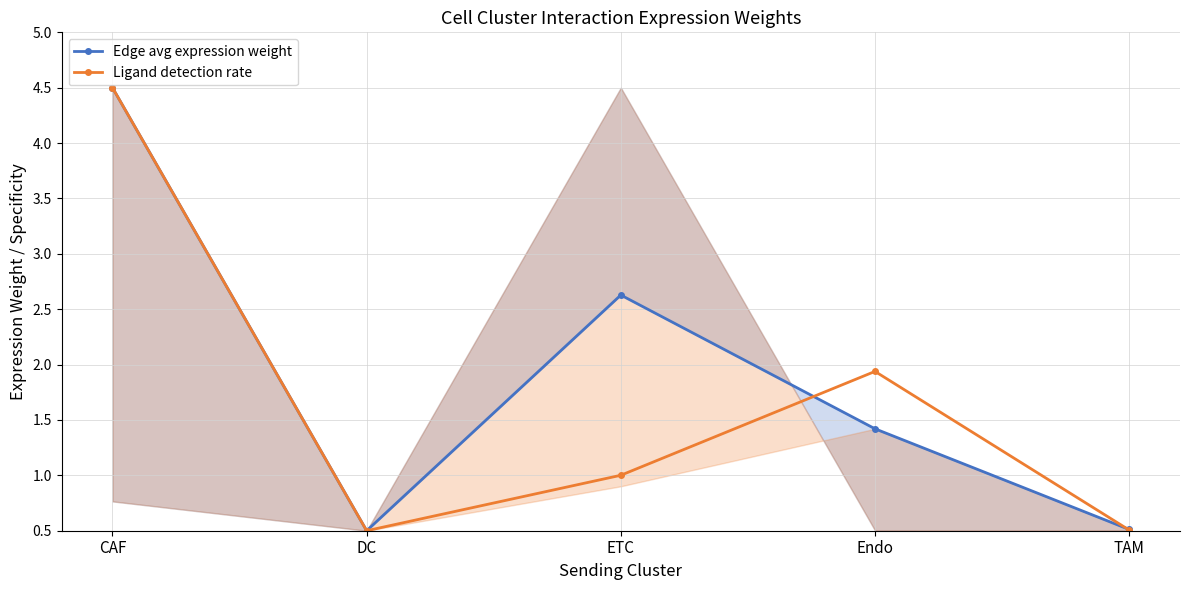

At which label is Ligand detection rate closest to 2?

Endo